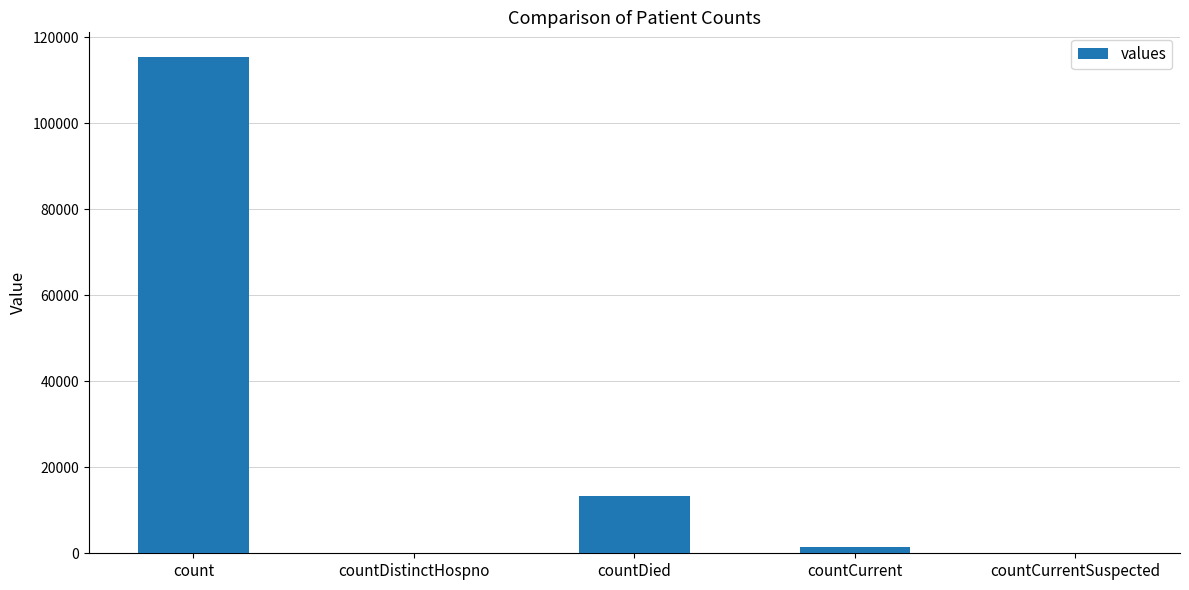

What is the change in value from countDistinctHospno to countDied?

+13343